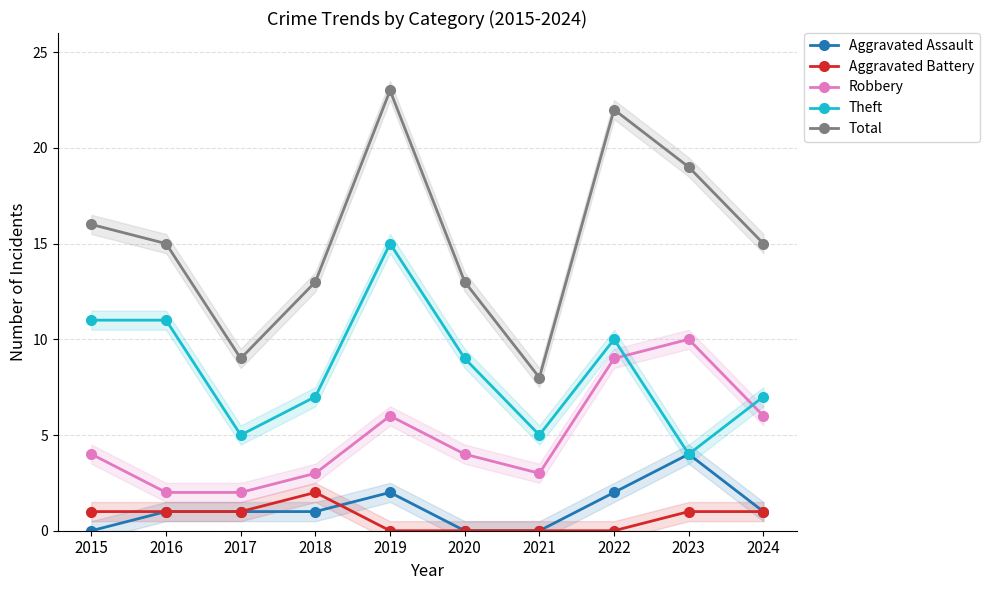

List the series in order of their peak value, highest first.

Total, Theft, Robbery, Aggravated Assault, Aggravated Battery